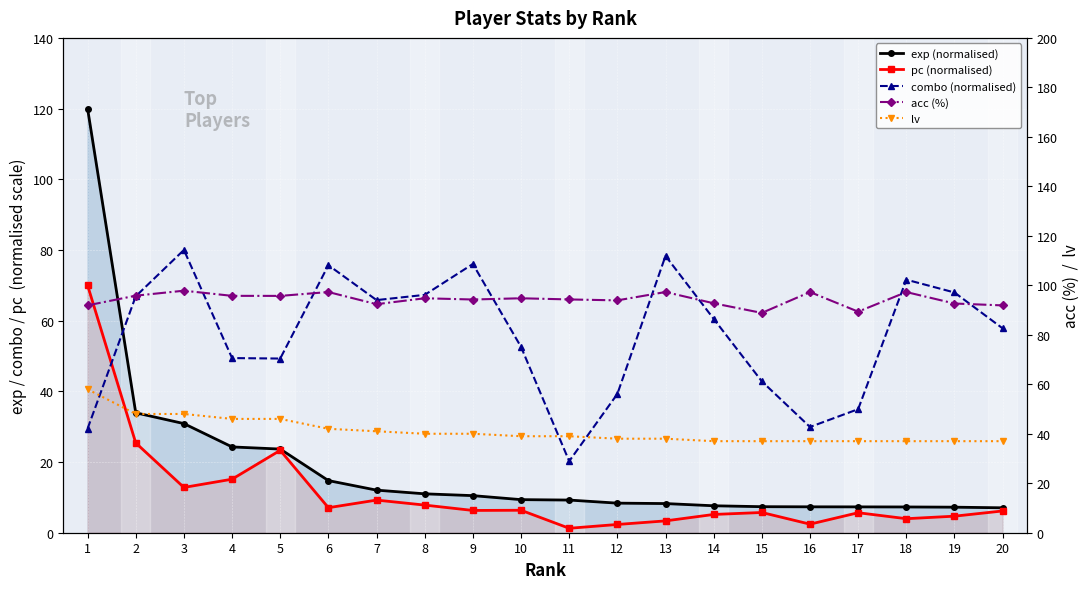

Between 15 and 9, which is larger?

9